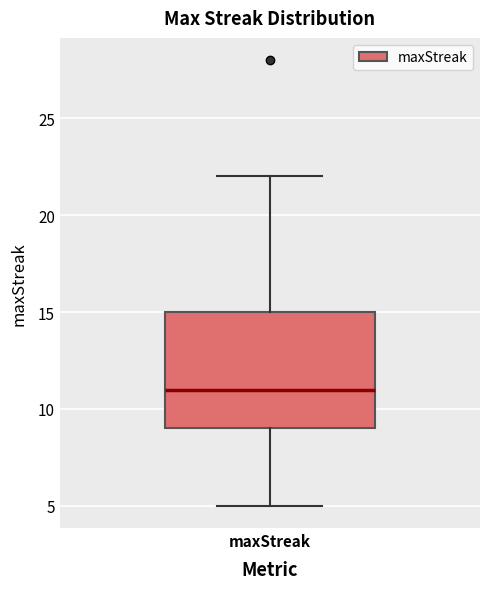

Read this box plot against the y-axis: the position of the median line, the range covered by the box, and the ends of both whiskers. The values are not printed on the chart, so give them approximately, as read against the axis.

median 11, box 9 to 15, whiskers 5 to 22